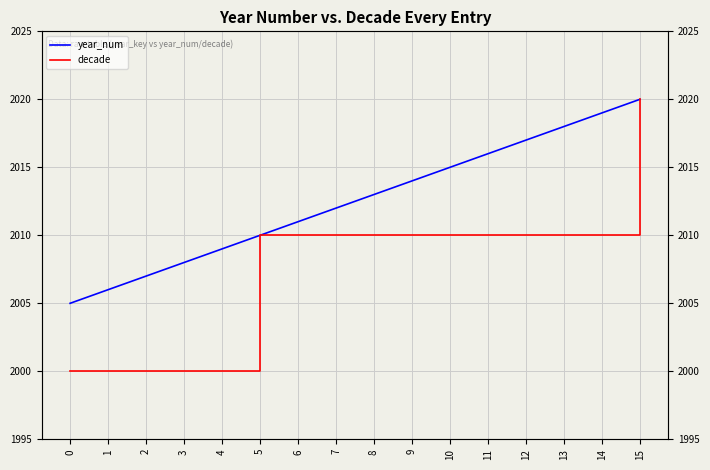

Is the value of year_num at 9 greater than the value of decade at 10?

Yes